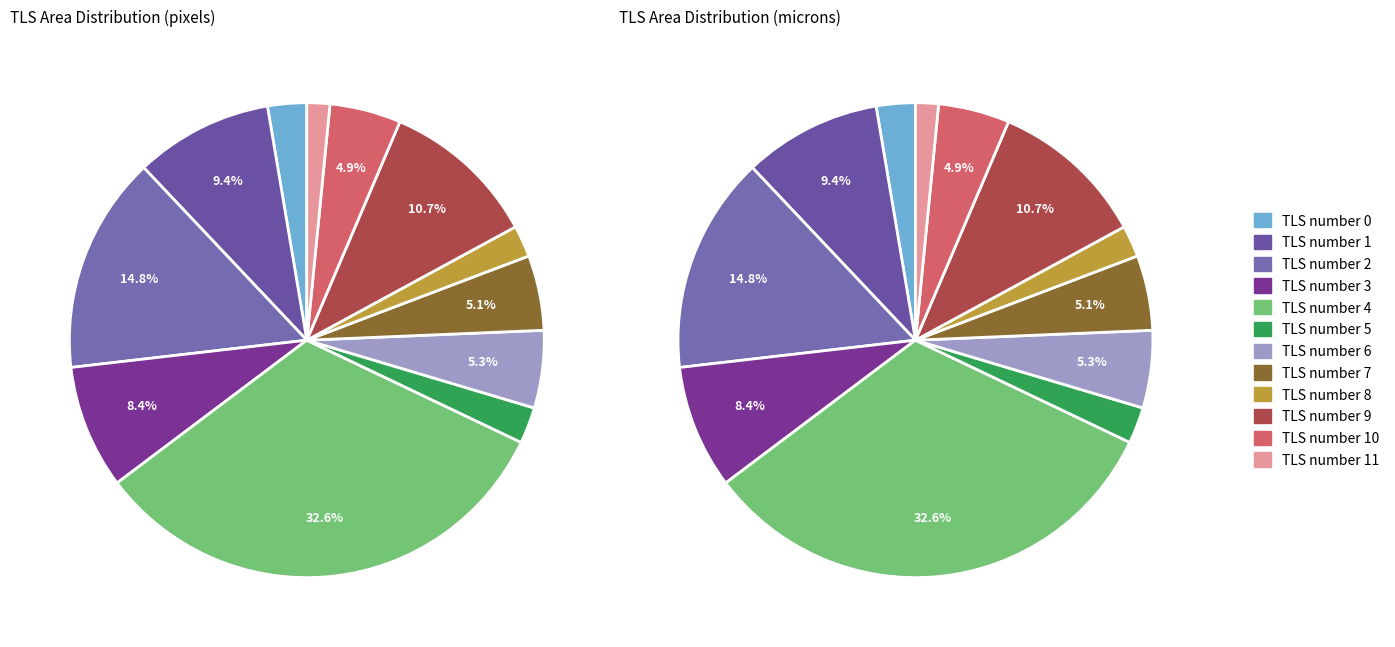

Which category has the biggest portion of the pie?

TLS number 4